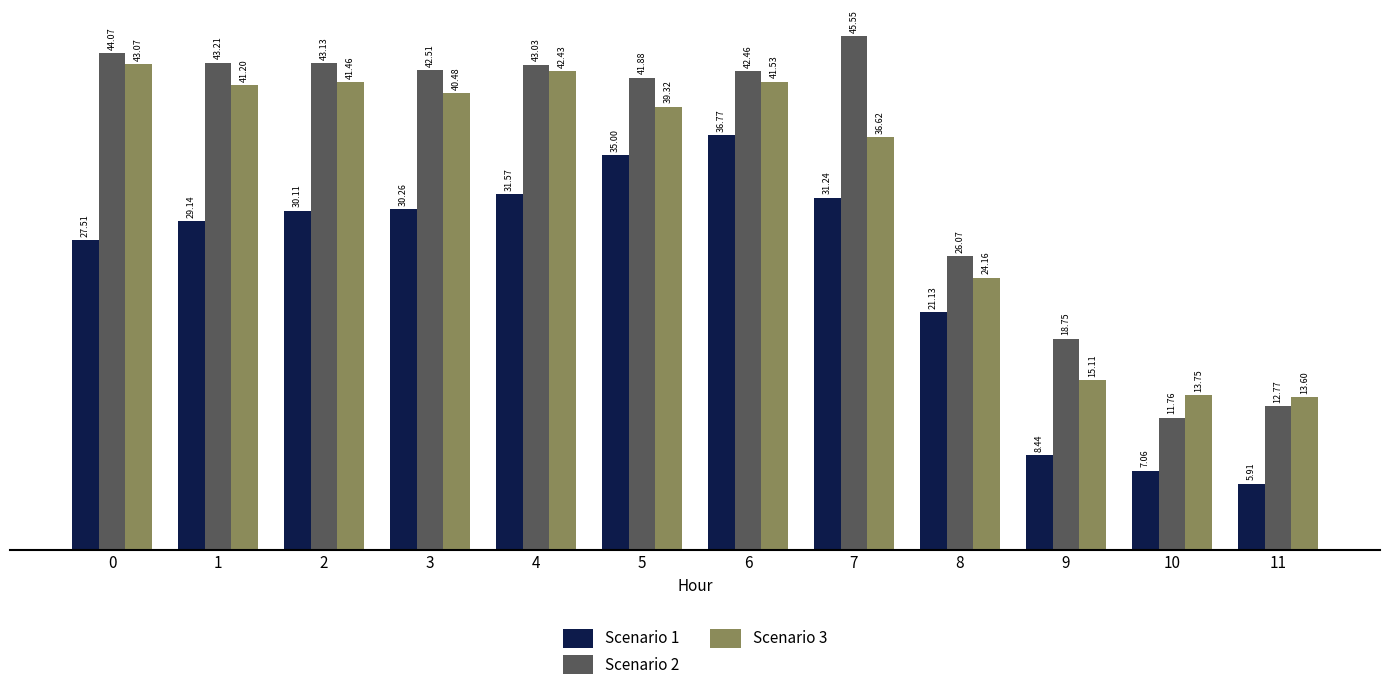

Is the value of Scenario 1 at 4 greater than the value of Scenario 2 at 0?

No